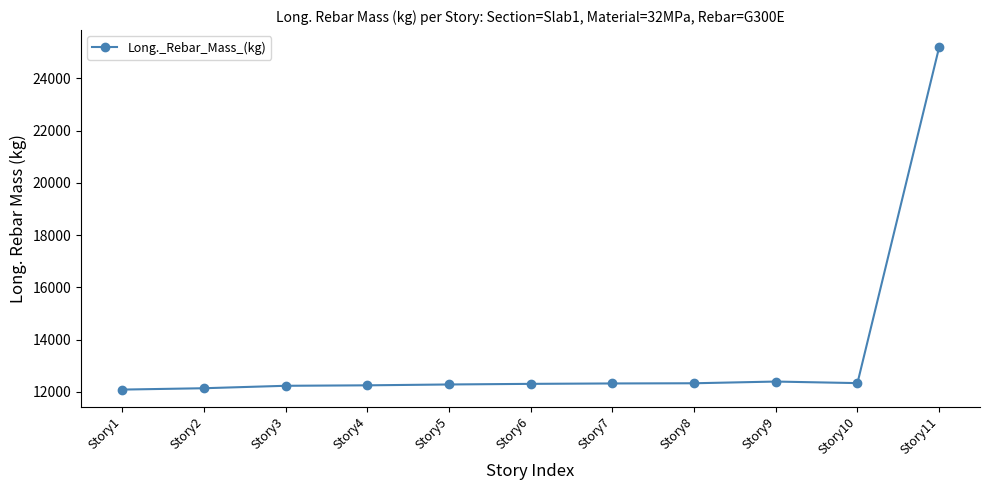

Which label corresponds to the largest value in the chart?

Story11